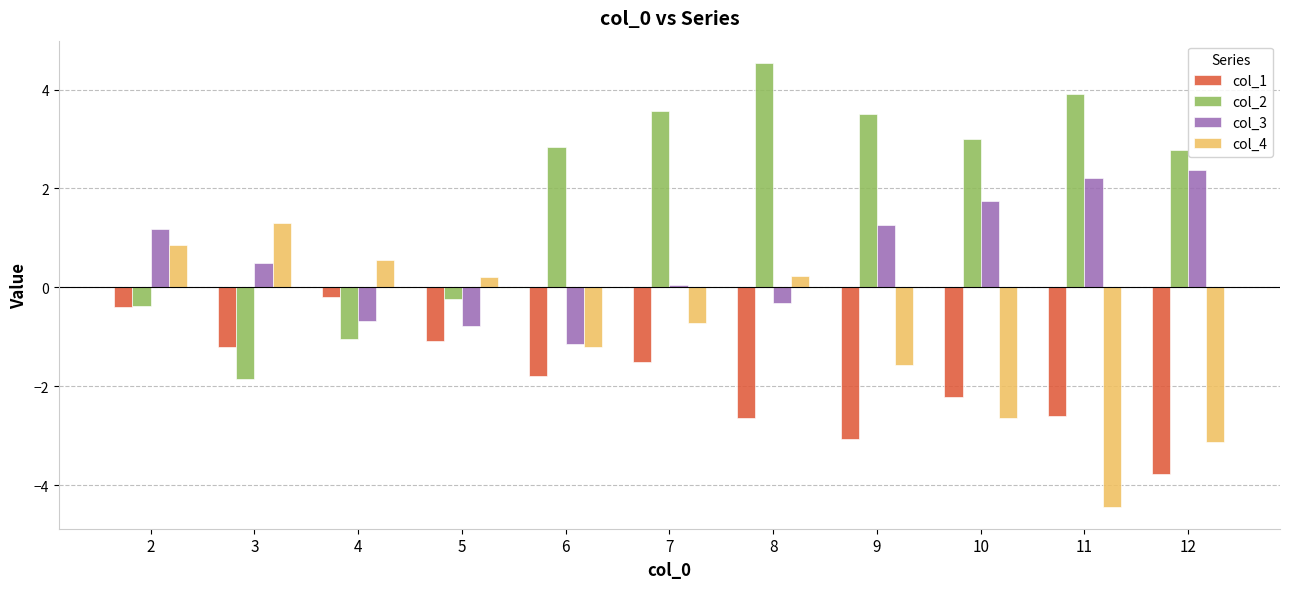

What are all the series names shown in the legend?

col_1, col_2, col_3, col_4